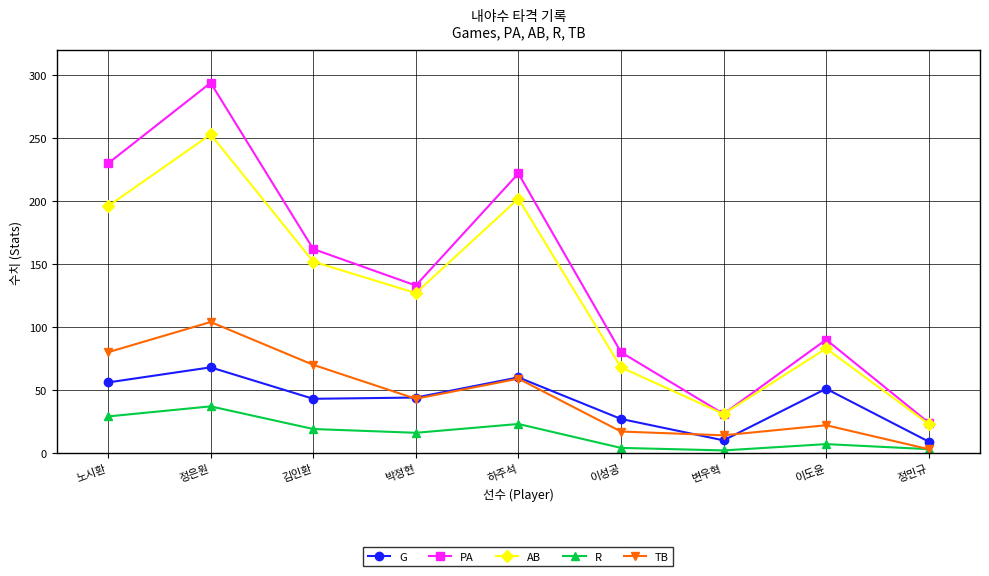

Is it true that PA equals 24 at 정민규?

True